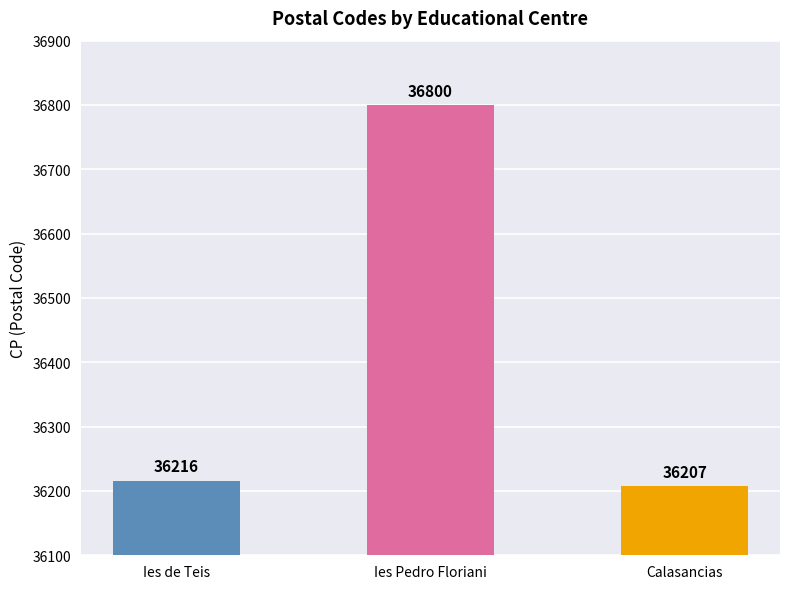

Which label corresponds to the largest value in the chart?

Ies Pedro Floriani